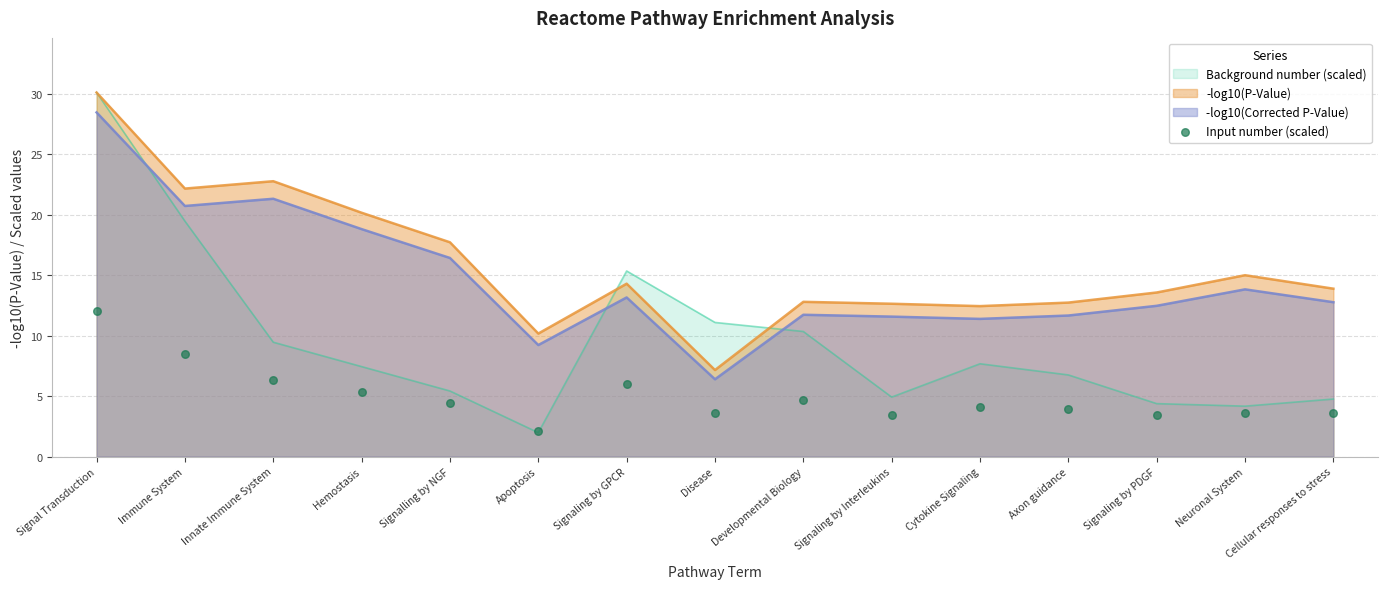

Is the value of Background number (scaled) at Signaling by PDGF greater than the value of -log10(Corrected P-Value) at Signalling by NGF?

No